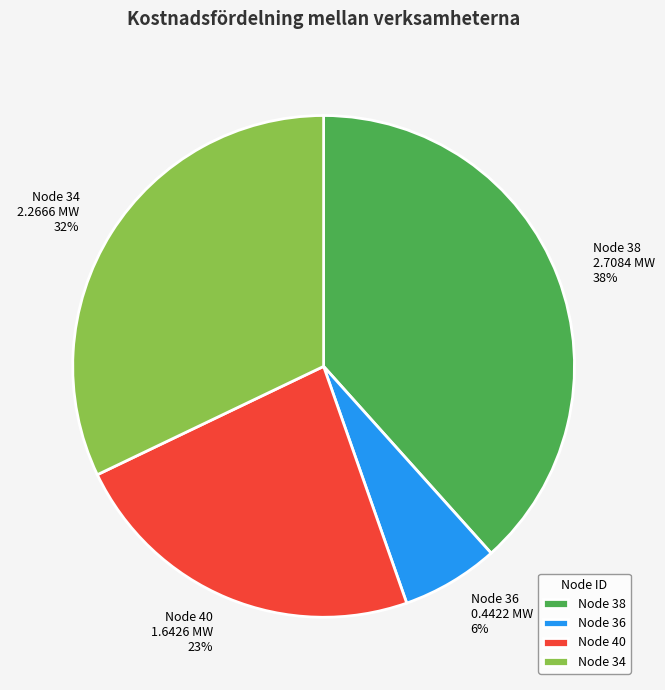

What percentage is the Node 40 slice, to the nearest percent?

23%